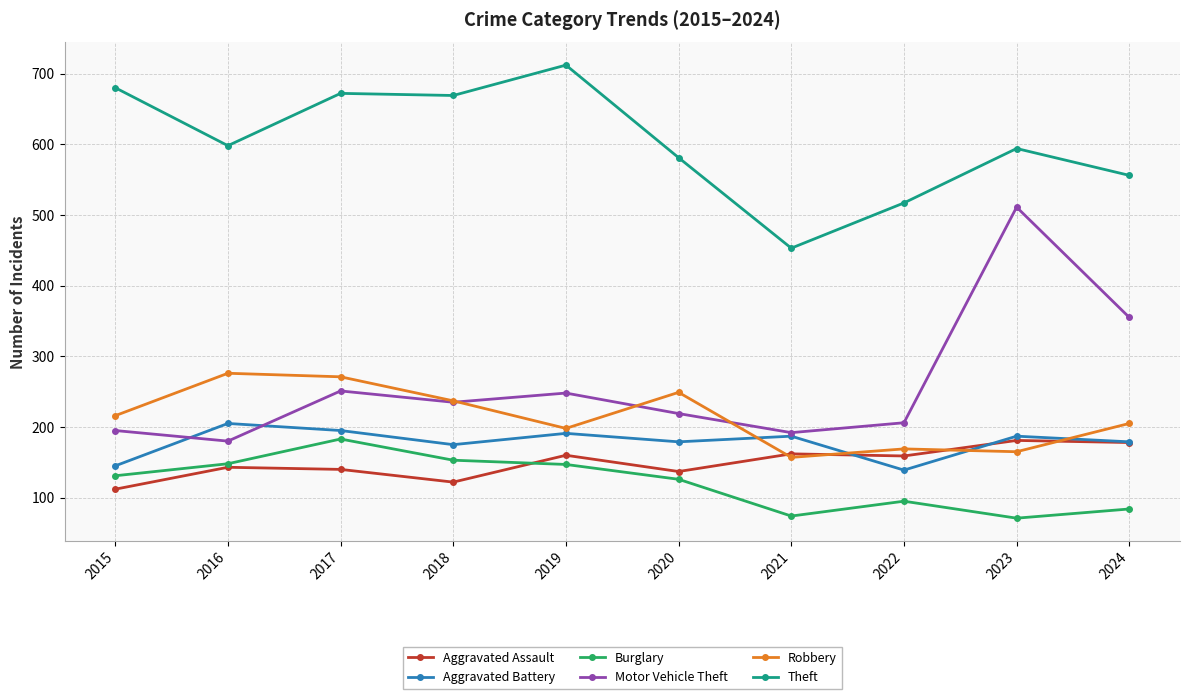

After their last crossing, which series has the higher values: Motor Vehicle Theft or Robbery?

Motor Vehicle Theft